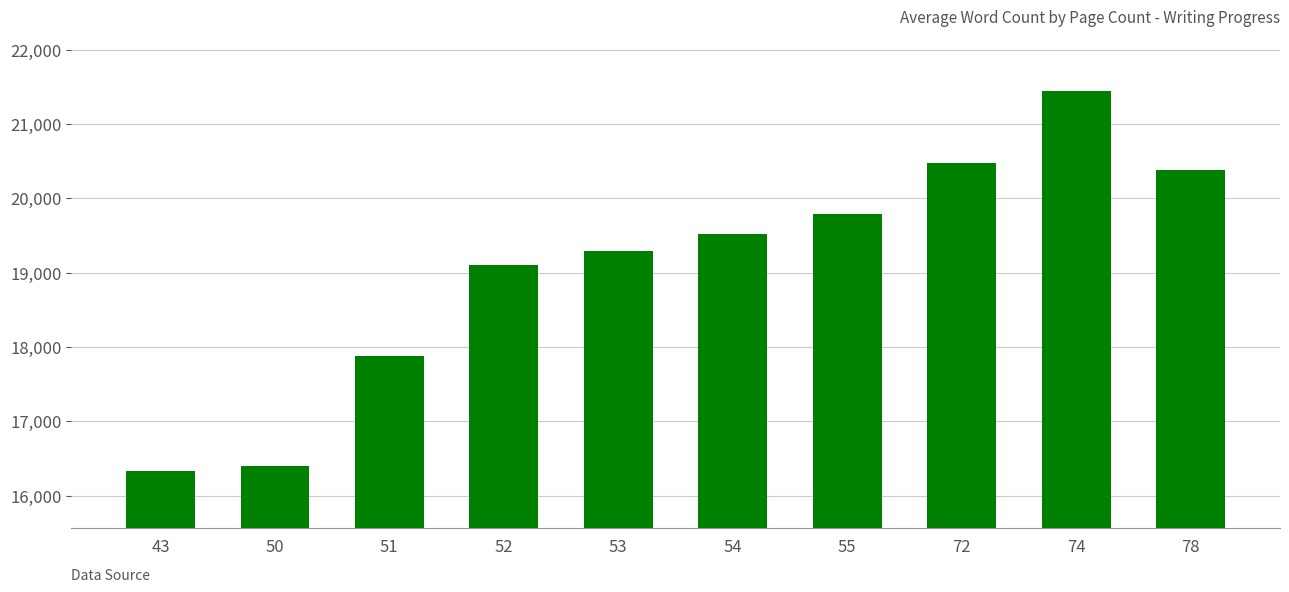

What is the value of the 3rd bar from the left?

17873